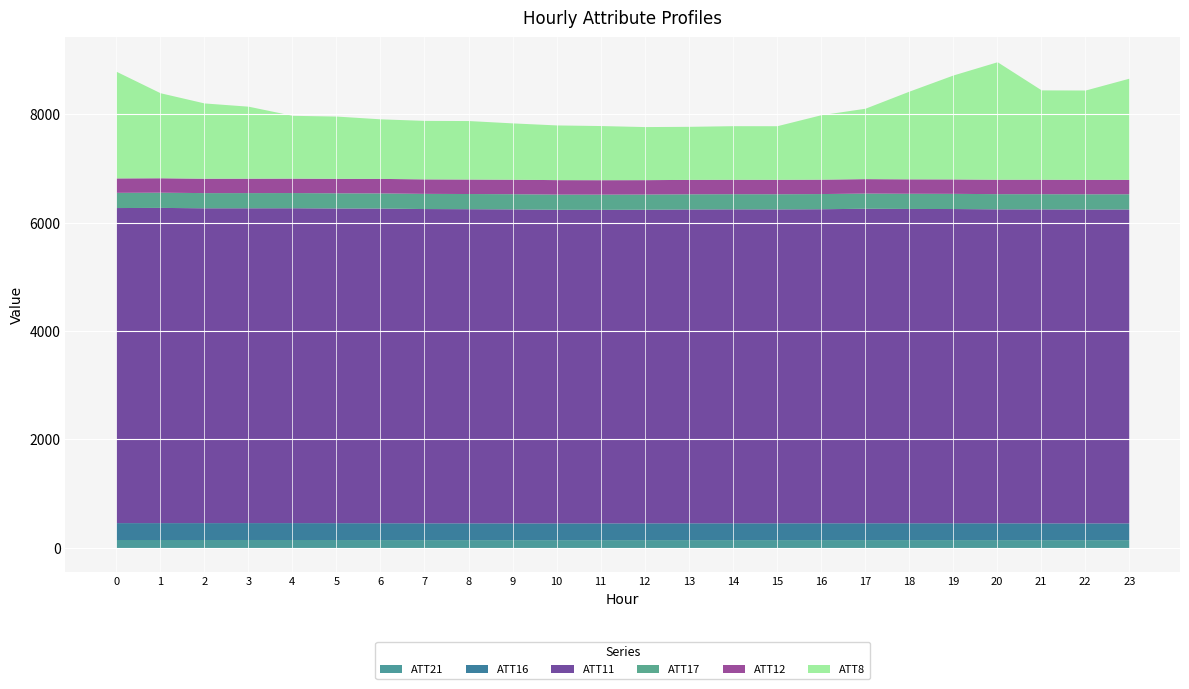

Which series has the largest range (max minus min)?

ATT8